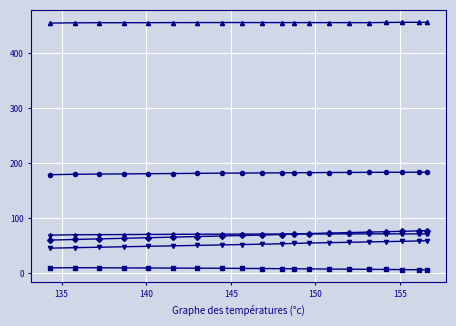

What is the greatest value displayed?

455.7